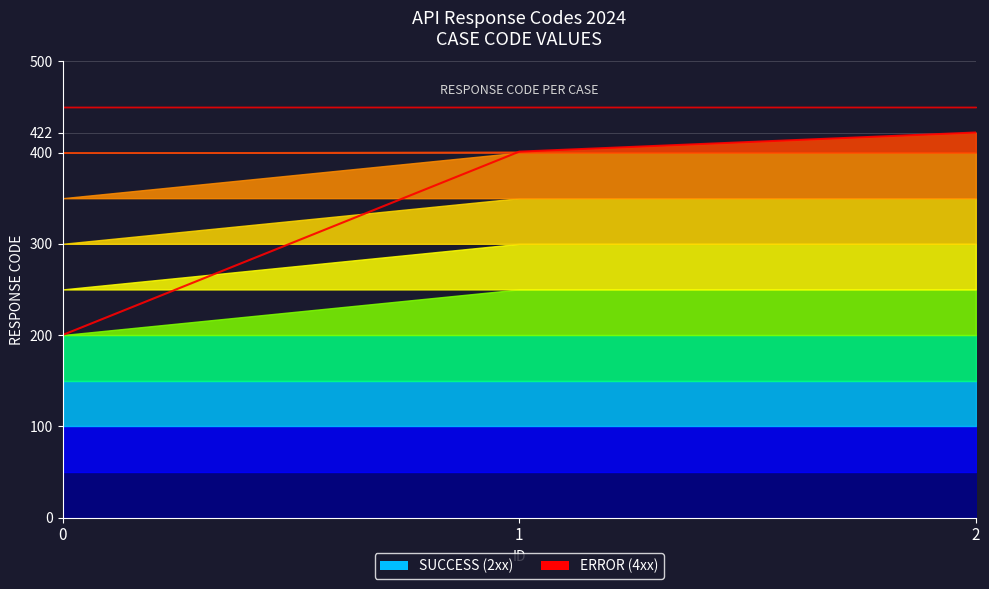

What is the ratio of the value at 1 to the value at 2?

1.0